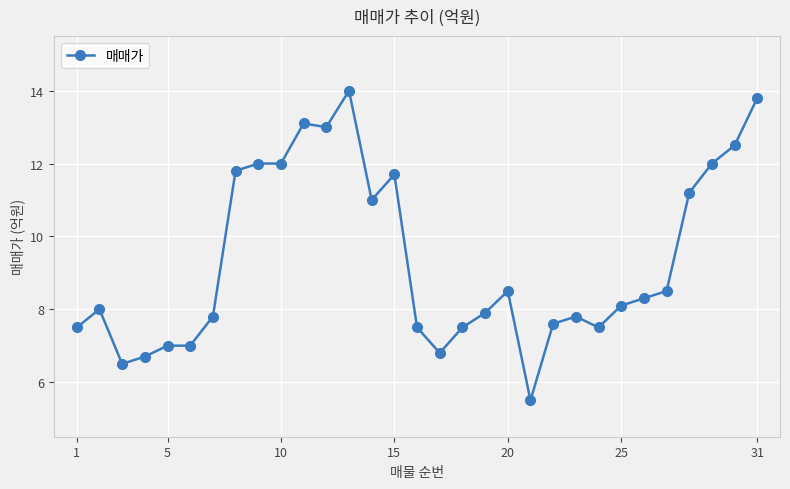

What is the minimum value shown in the chart?

5.5